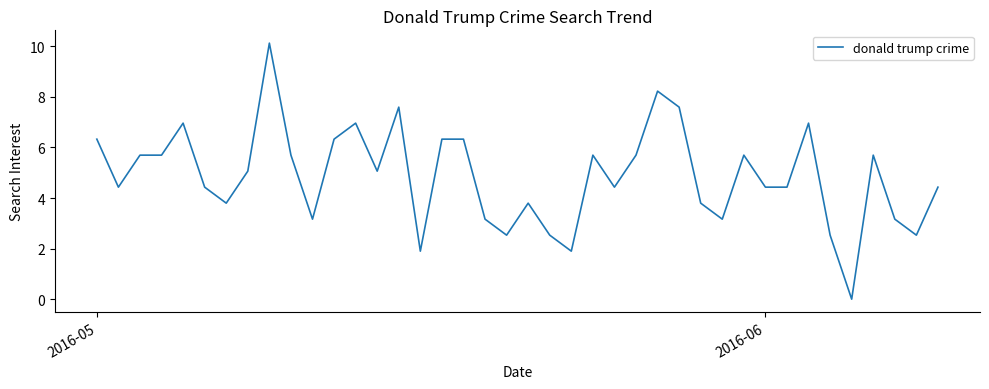

What is the difference between the maximum and minimum values?

10.1